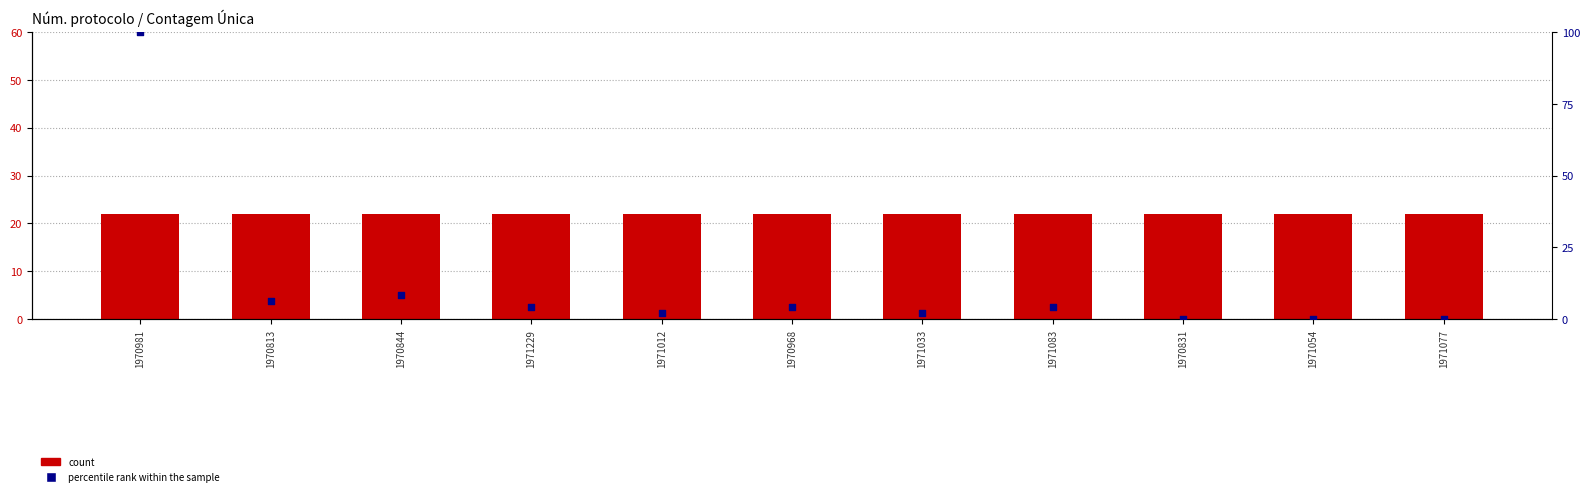

Which series has the widest spread of Y values?

percentile rank within the sample